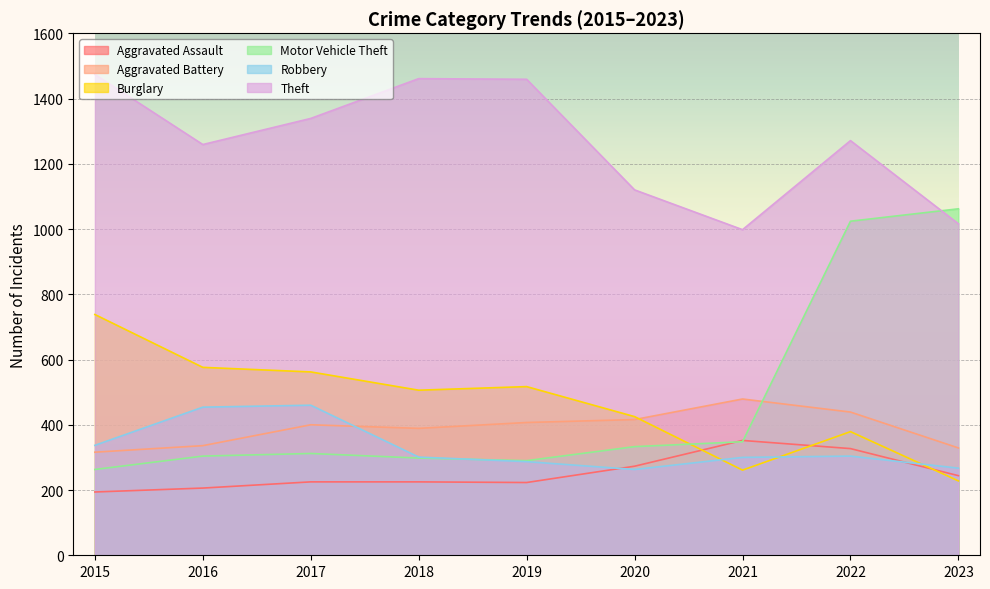

How many data points in Robbery are less than 301?

4